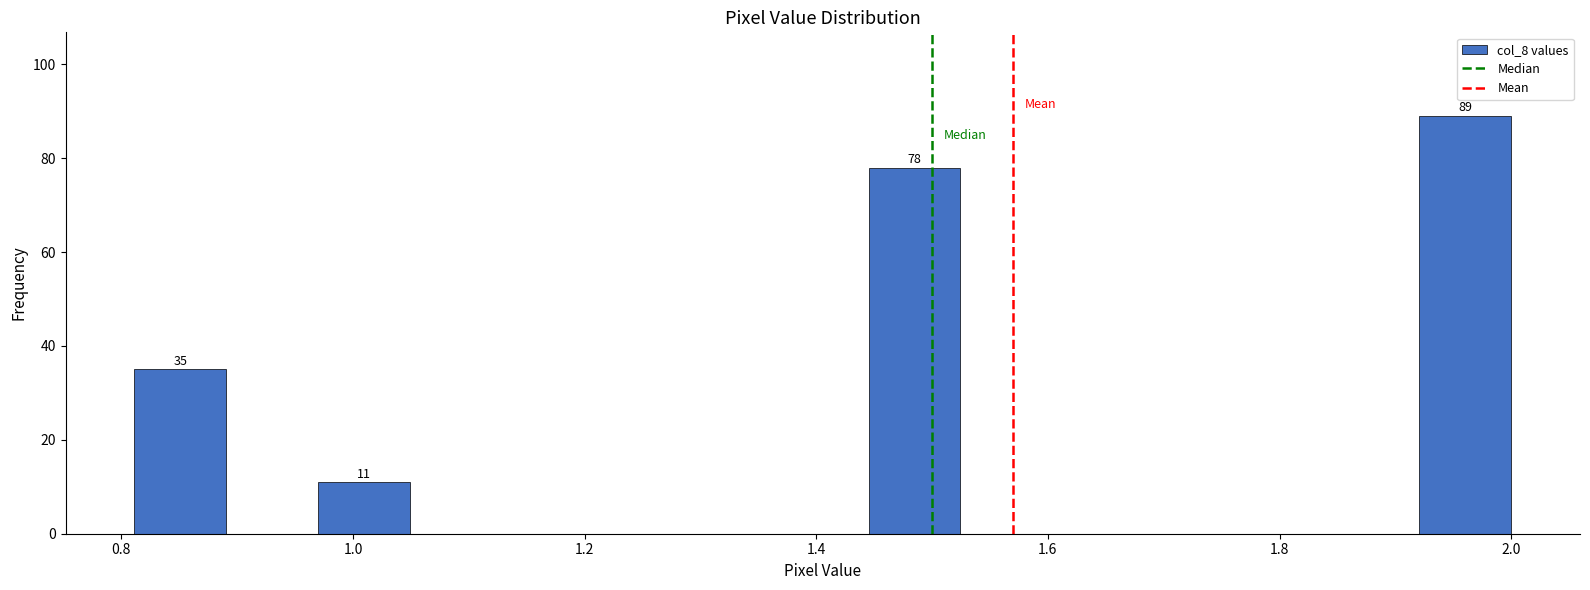

Read against the x-axis, roughly where is the centre of the tallest bar?

1.96